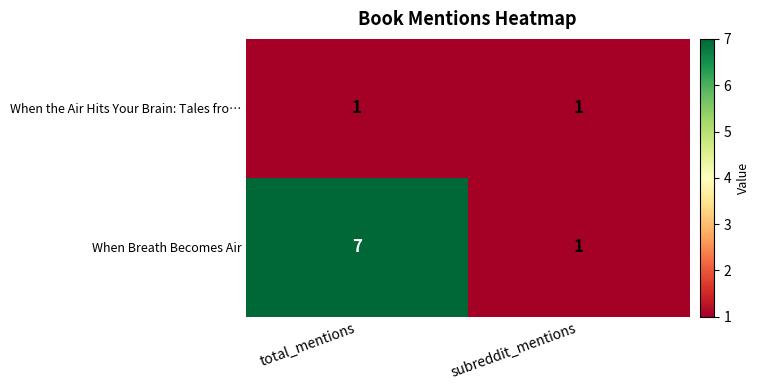

At which category is the sum across all series the highest?

total_mentions